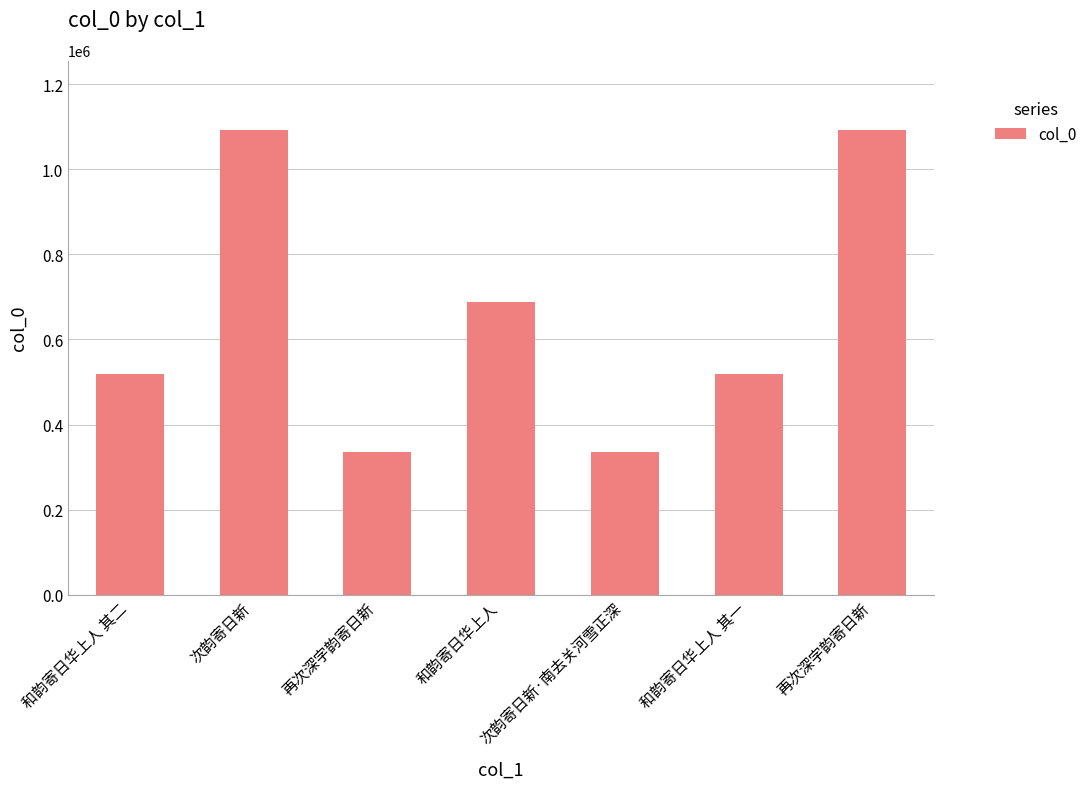

How many bars are there in total?

7